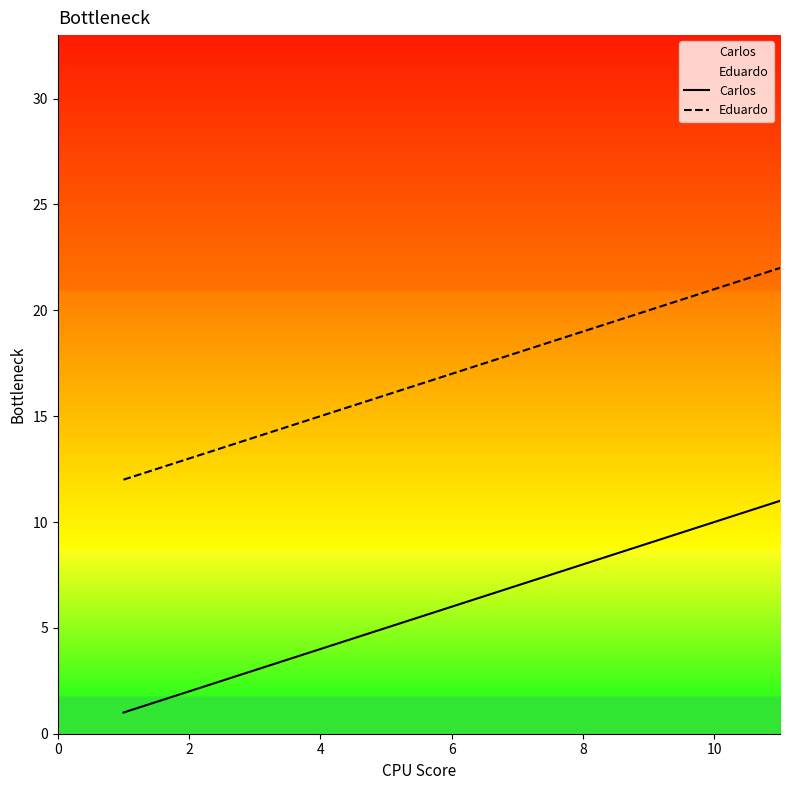

True or false: Carlos and Eduardo cross at least once.

False